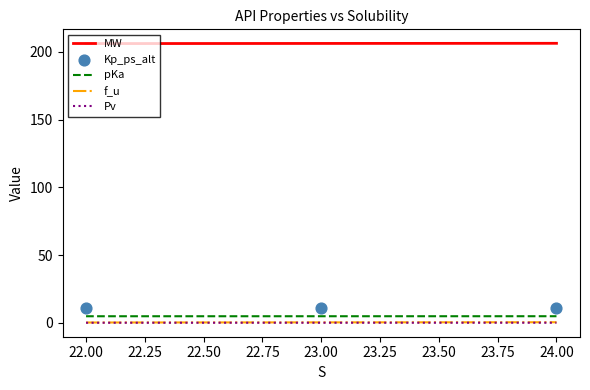

Which series has the widest spread of Y values?

MW